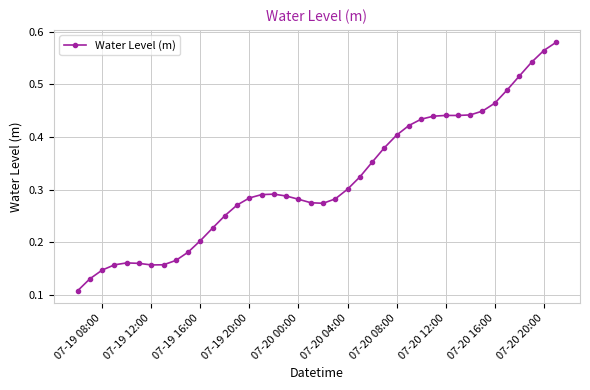

True or false: the data has more than 1 interior local peaks.

True